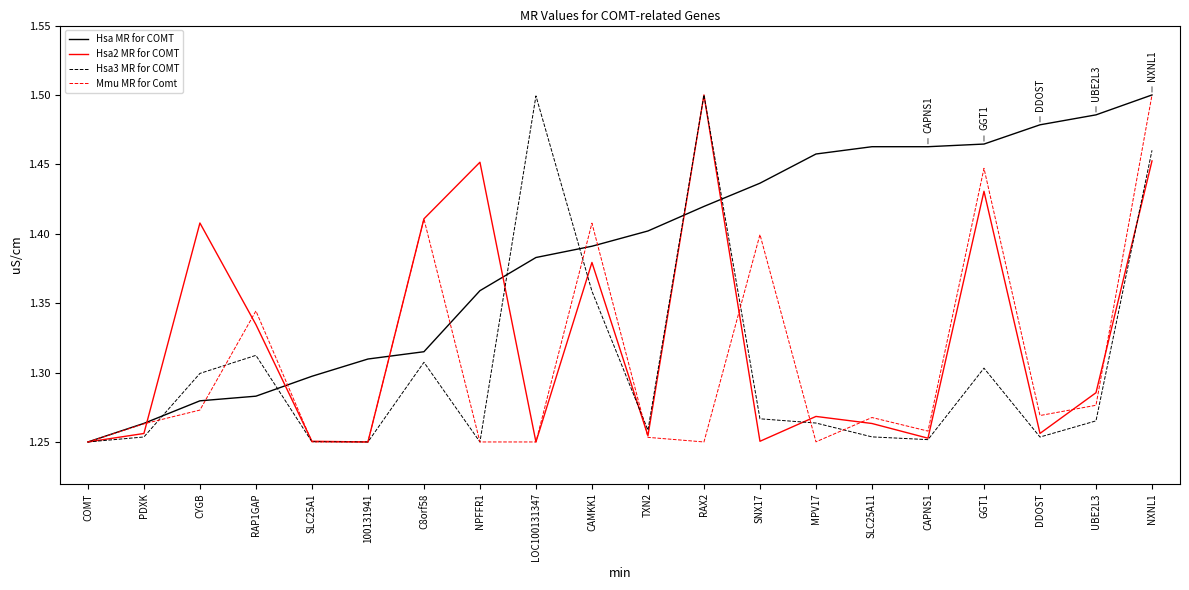

How many distinct data groups are displayed?

4